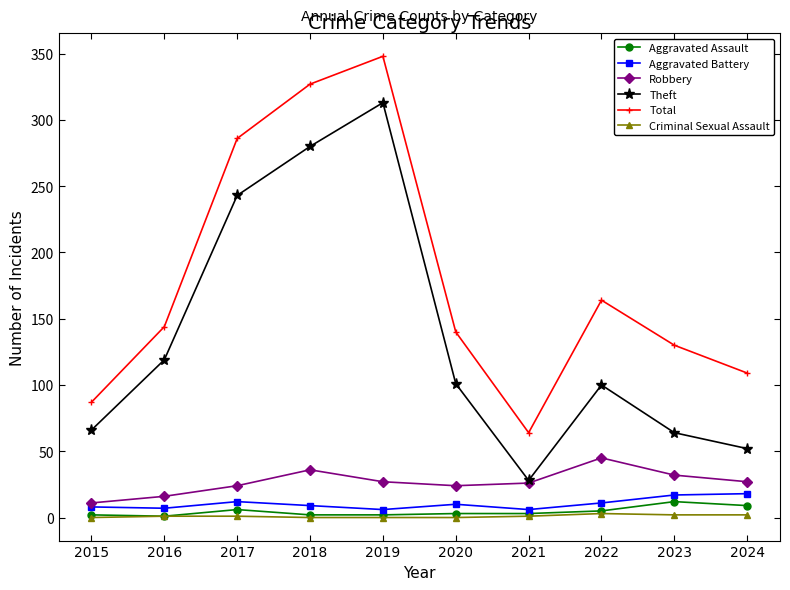

What is the maximum value for Theft?

313